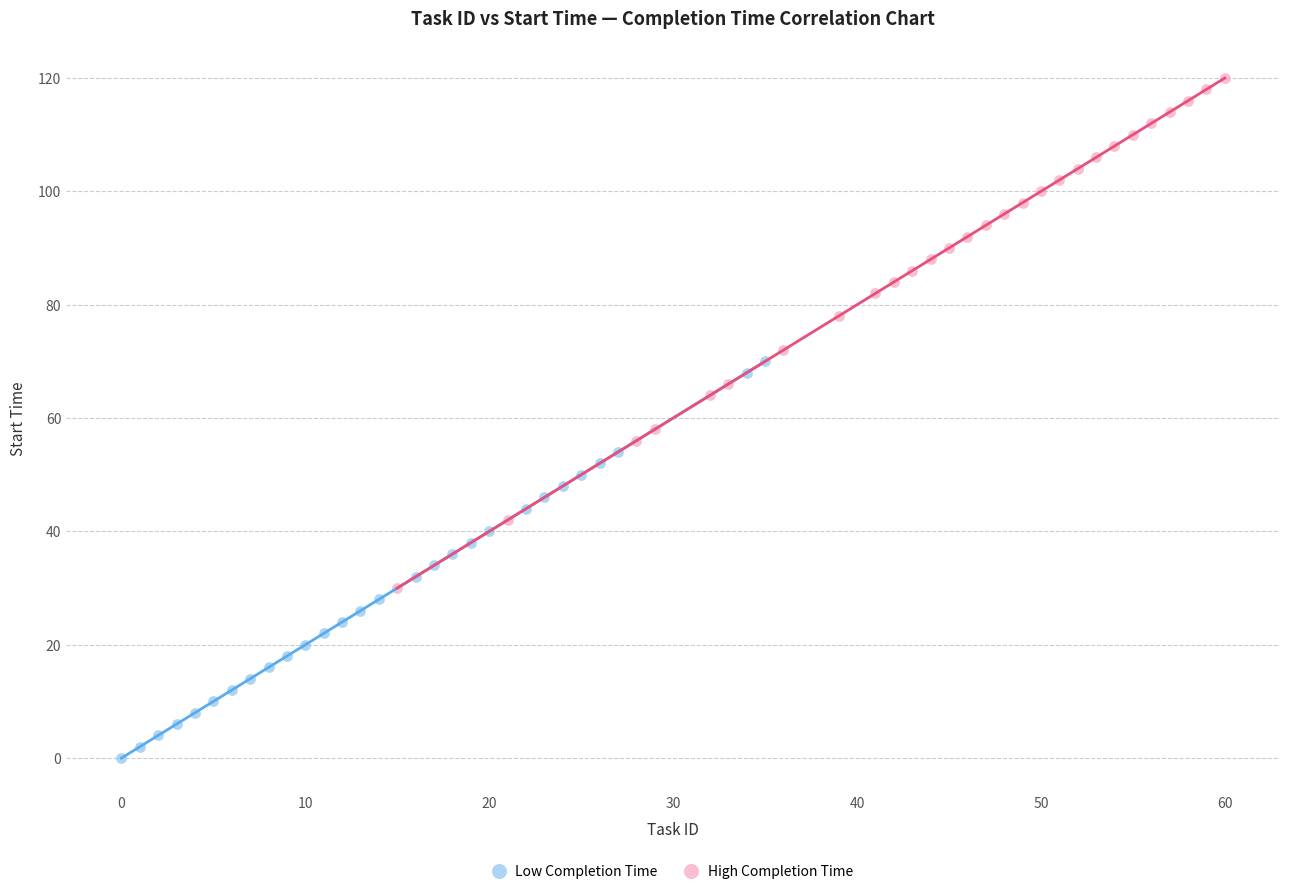

Which series reaches the minimum Y coordinate?

Low Completion Time